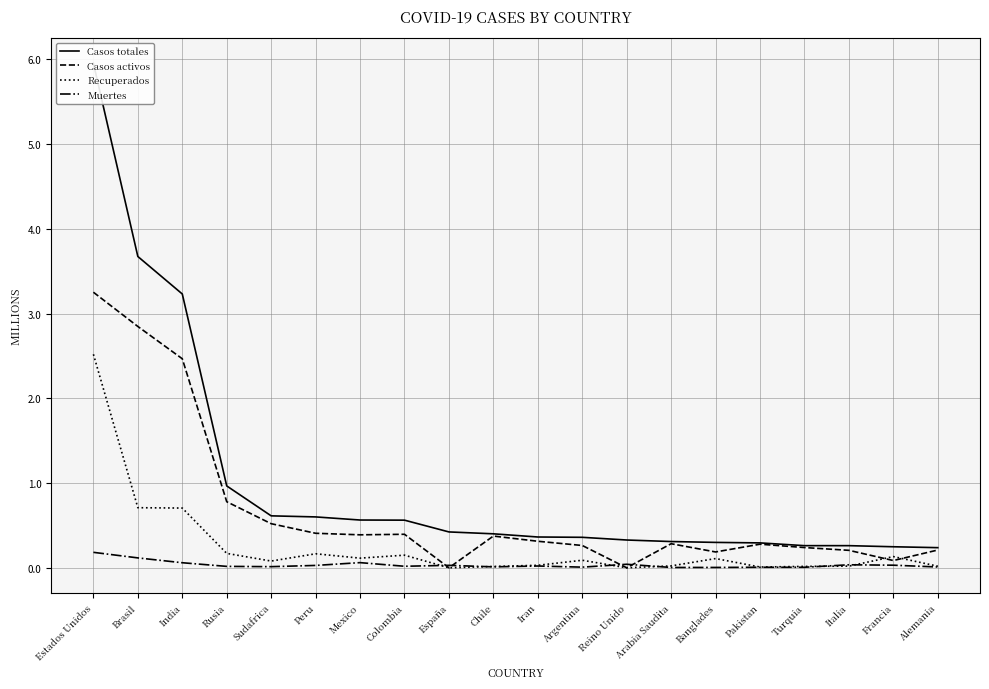

What is the sum of the Casos activos values at Alemania and Pakistan?

0.5